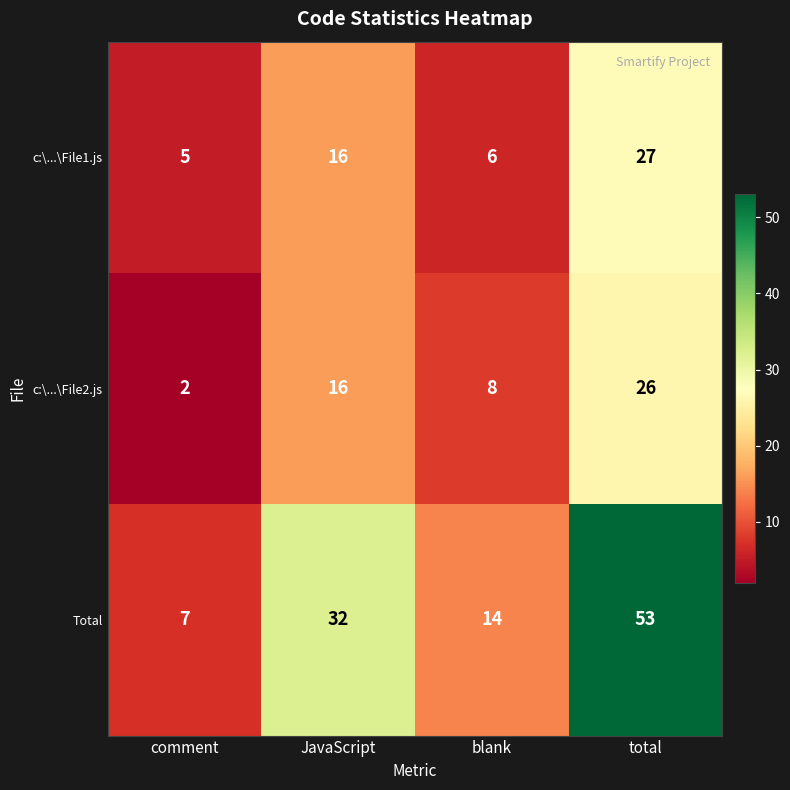

Reading left to right, what are all the values shown in this chart?

c:\...\File1.js: comment=5	JavaScript=16	blank=6	total=27
c:\...\File2.js: comment=2	JavaScript=16	blank=8	total=26
Total: comment=7	JavaScript=32	blank=14	total=53